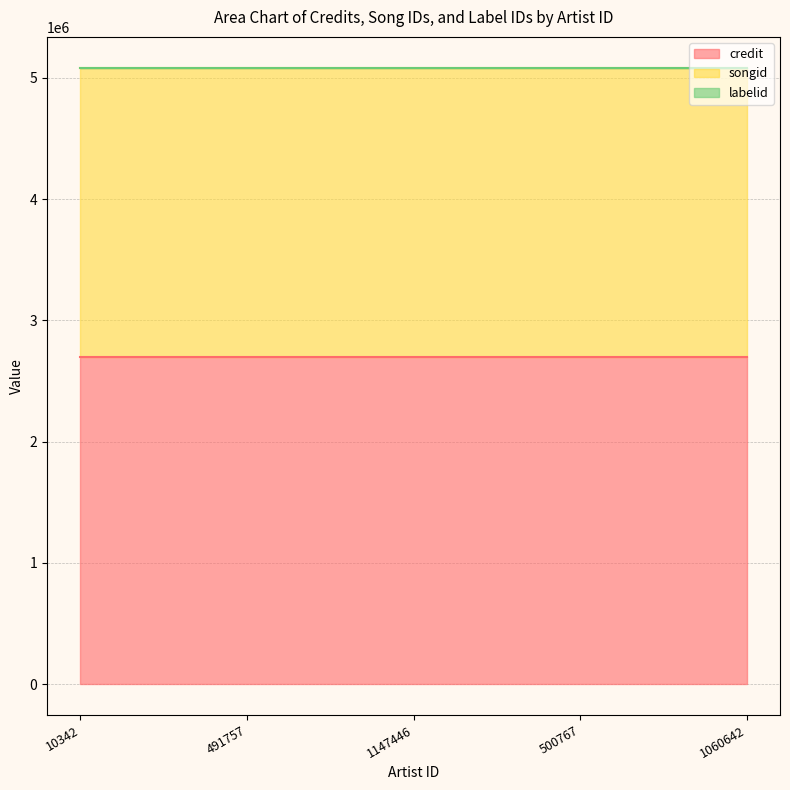

What is the value of the labelid point at the 4th from the left?

1546